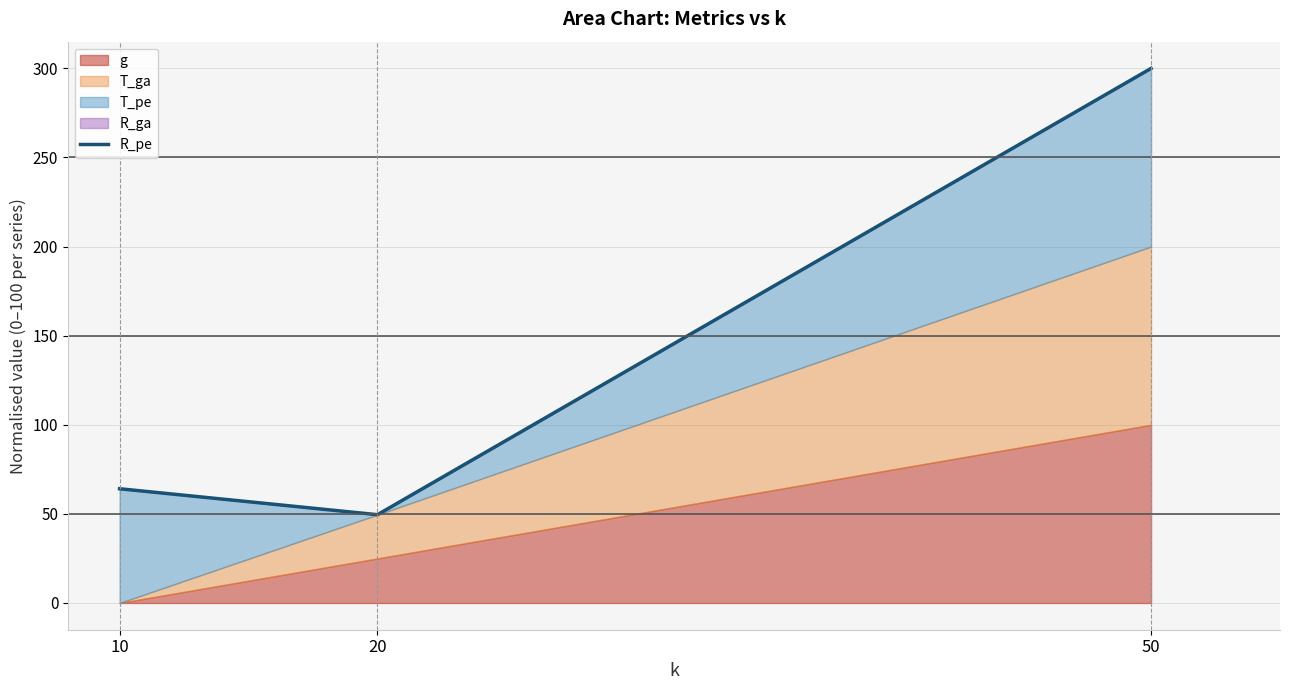

What is the value of the 3rd point from the left?

300.0